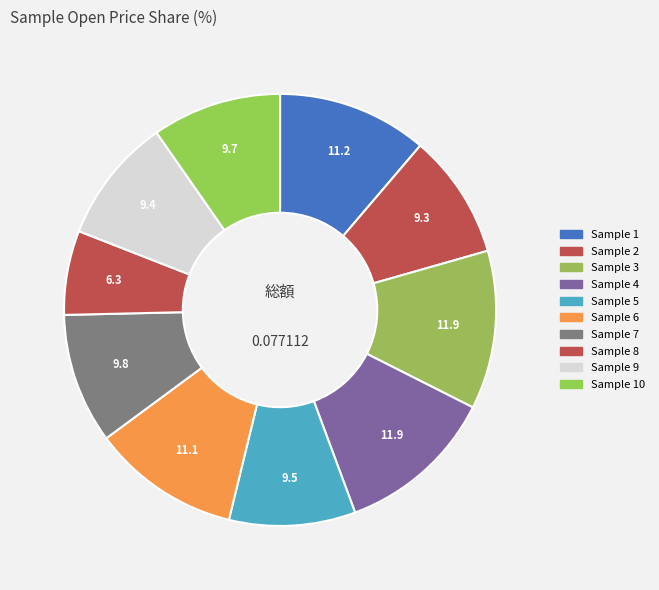

Count the number of slices in the pie.

10